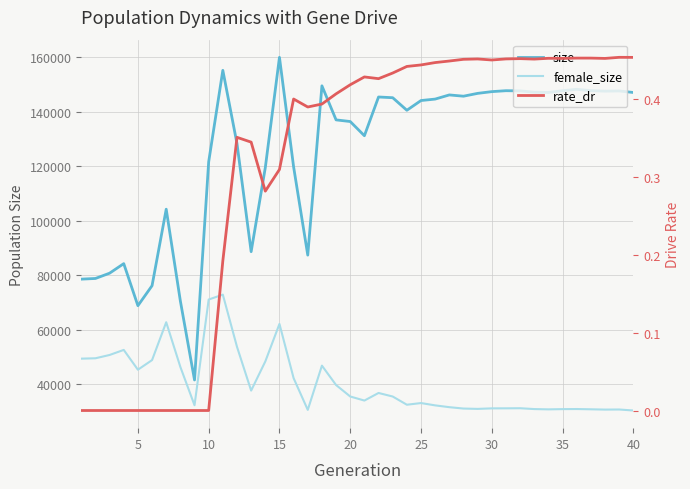

Reading left to right, what are all the values shown in this chart?

size: 78553.0	78800.0	80741.0	84248.0	68800.0	76150.0	104247.0	70516.0	41510.0	121642.0	155257.0	128355.0	88646.0	119507.0	160037.0	119786.0	87378.0	149572.0	137057.0	136453.0	131237.0	145465.0	145201.0	140590.0	144166.0	144697.0	146224.0	145757.0	146795.0	147434.0	147775.0	147714.0	147216.0	147126.0	147777.0	148294.0	147786.0	147615.0	147684.0	147119.0
female_size: 49347.0	49482.0	50696.0	52559.0	45281.0	48817.0	62726.0	46299.0	32226.0	71063.0	72860.0	53699.0	37613.0	48316.0	62096.0	42186.0	30530.0	46781.0	39654.0	35445.0	33950.0	36739.0	35437.0	32420.0	33034.0	32182.0	31520.0	31016.0	30890.0	31082.0	31096.0	31133.0	30826.0	30718.0	30805.0	30839.0	30742.0	30634.0	30667.0	30297.0
rate_dr: 0.0	0.0	0.0	0.0	0.0	0.0	0.0	0.0	0.0	0.0	0.2	0.4	0.3	0.3	0.3	0.4	0.4	0.4	0.4	0.4	0.4	0.4	0.4	0.4	0.4	0.4	0.4	0.5	0.5	0.5	0.5	0.5	0.5	0.5	0.5	0.5	0.5	0.5	0.5	0.5